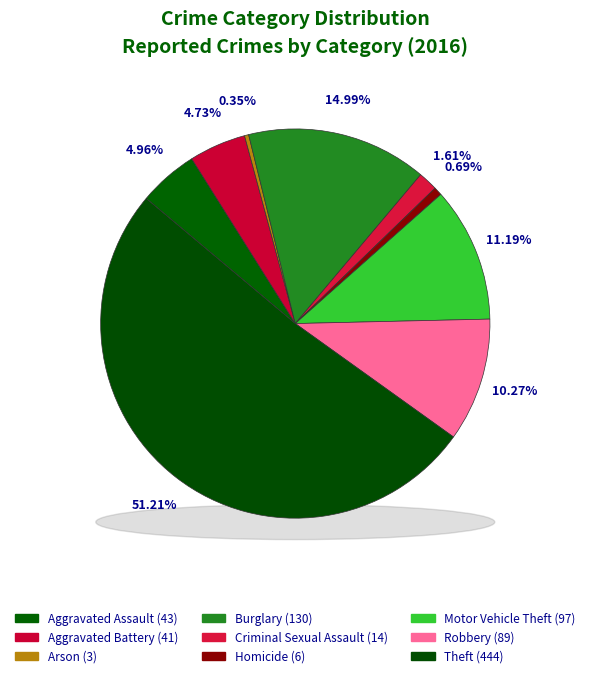

Rank the categories by value from highest to lowest.

Theft, Burglary, Motor Vehicle Theft, Robbery, Aggravated Assault, Aggravated Battery, Criminal Sexual Assault, Homicide, Arson